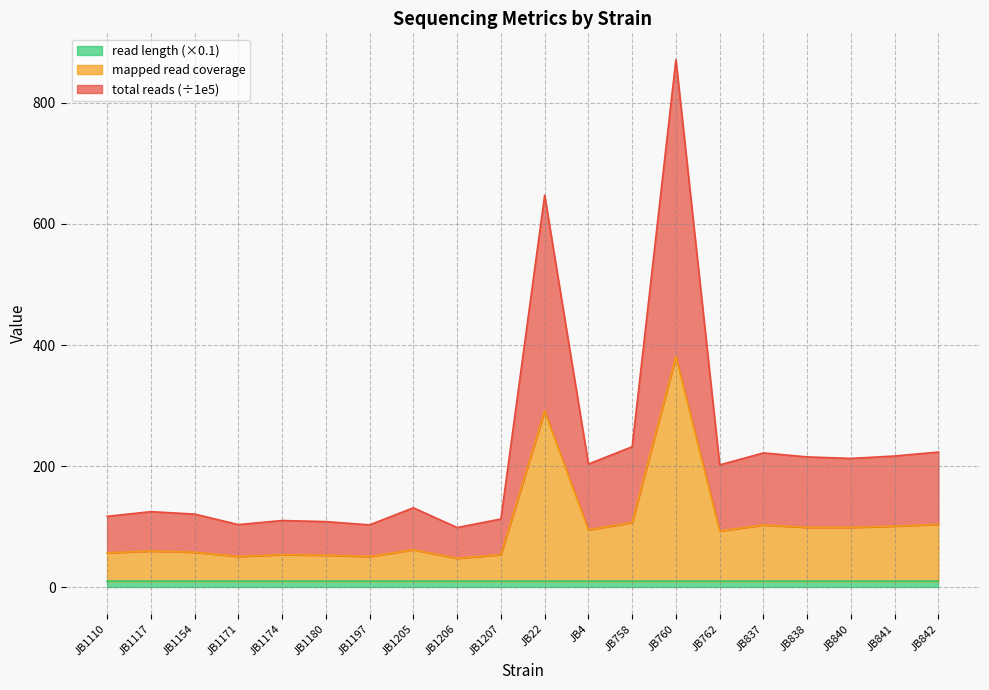

What is the difference between the second highest and second lowest values in the total reads series?

544.1